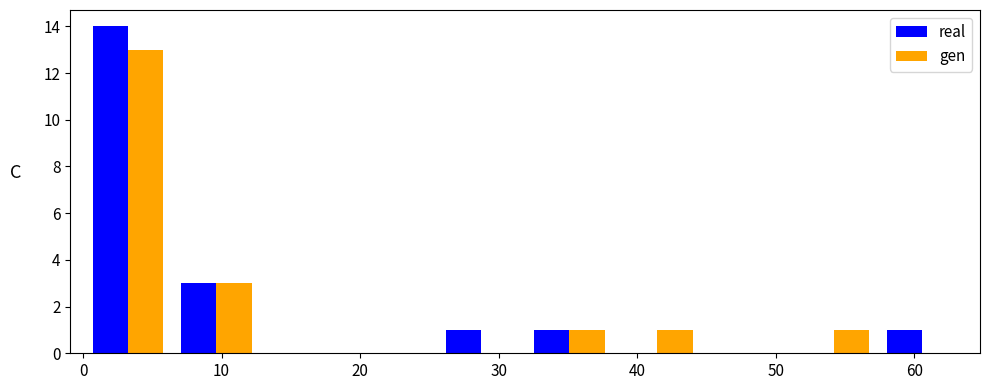

Reading left to right, list every range on the x-axis with the height of the bar of each series over it. Neither the bar edges nor the heights are printed on the chart, so give them approximately, as read against the axes.

0 to 6: real=14	gen=13
6 to 13: real=3	gen=3
13 to 19: real=0	gen=0
19 to 26: real=0	gen=0
26 to 32: real=1	gen=0
32 to 38: real=1	gen=1
38 to 45: real=0	gen=1
45 to 51: real=0	gen=0
51 to 57: real=0	gen=1
57 to 64: real=1	gen=0